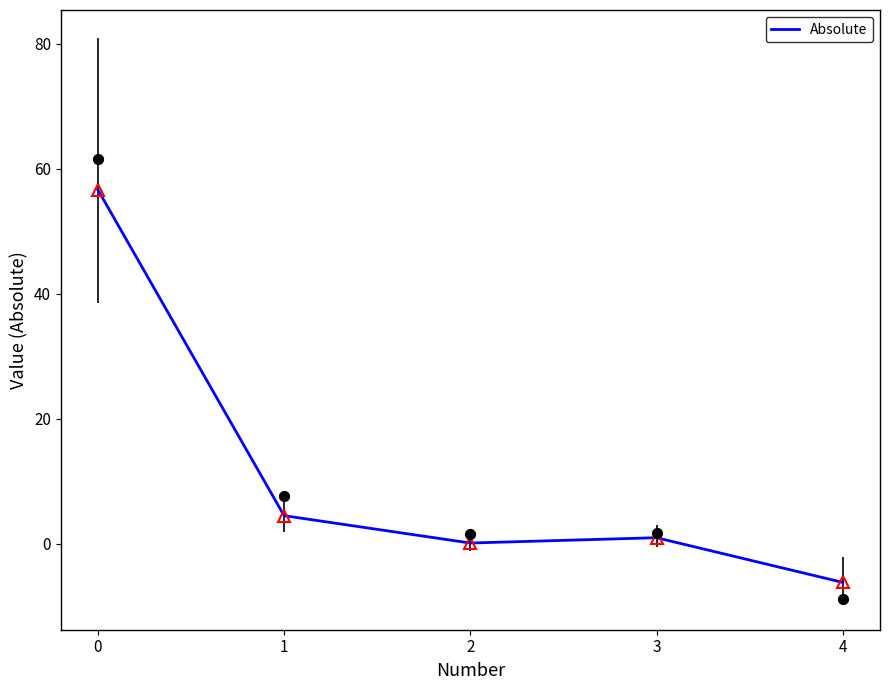

Between 1 and 2, which is larger?

1